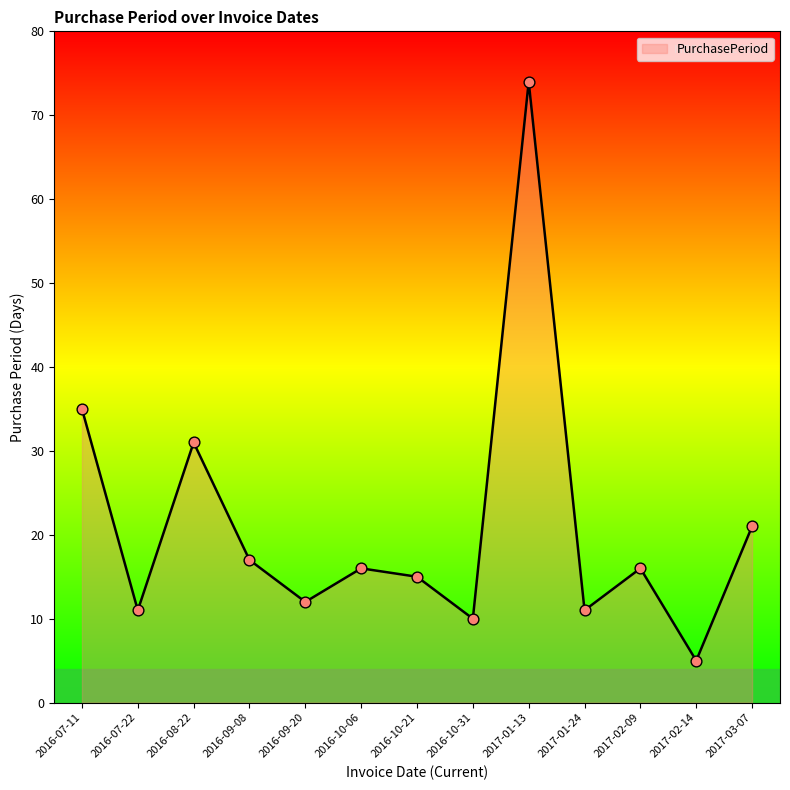

Approximately how many times larger is the value at 2016-07-22 compared to 2017-02-09?

0.7